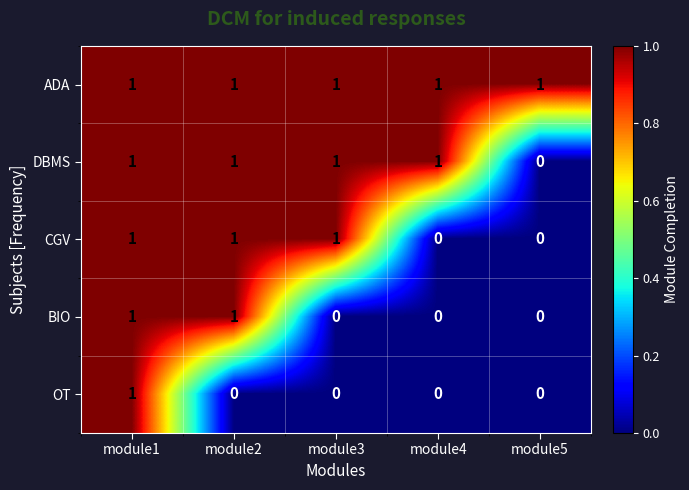

Is it true that DBMS equals 0 at module4?

False